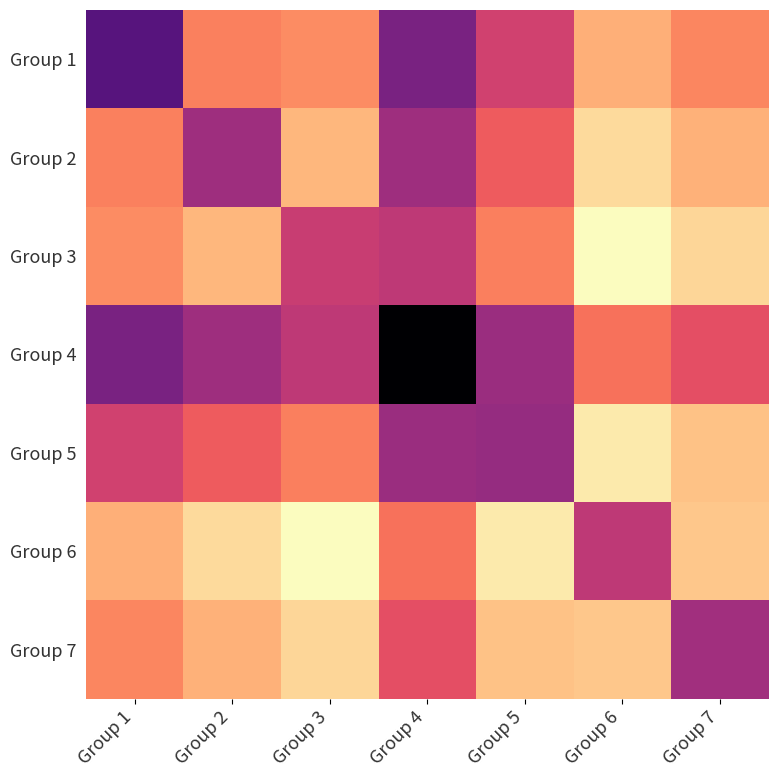

What is the difference between the highest and lowest values at Group 2?

0.3